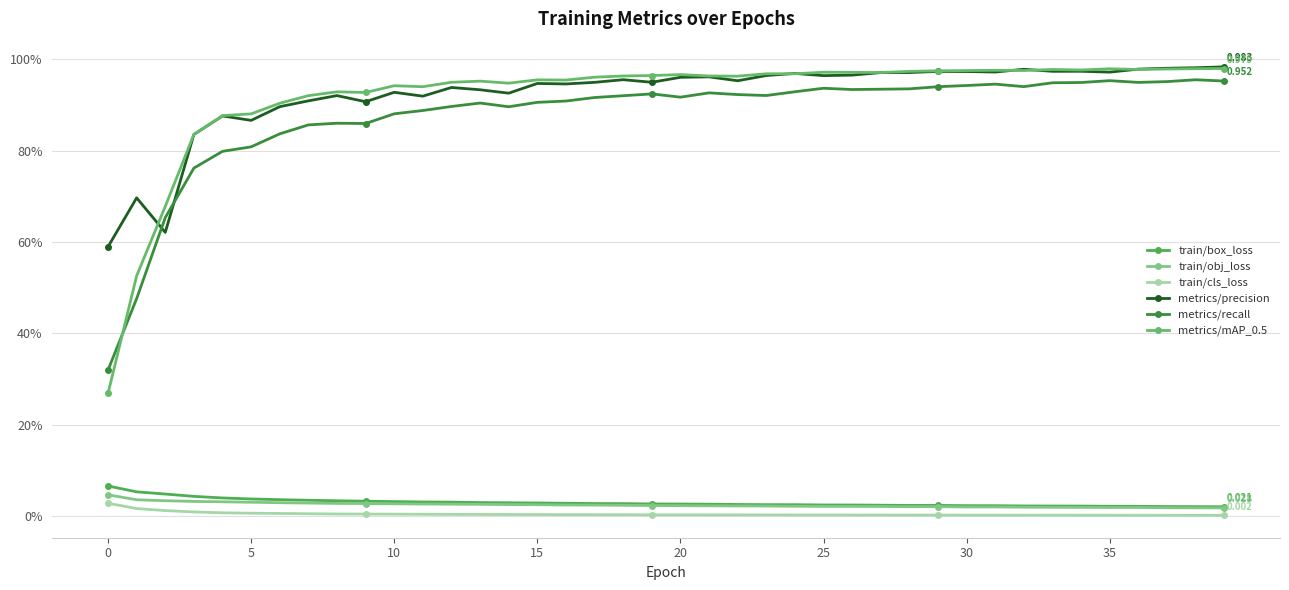

Does the chart have visible grid lines?

Yes